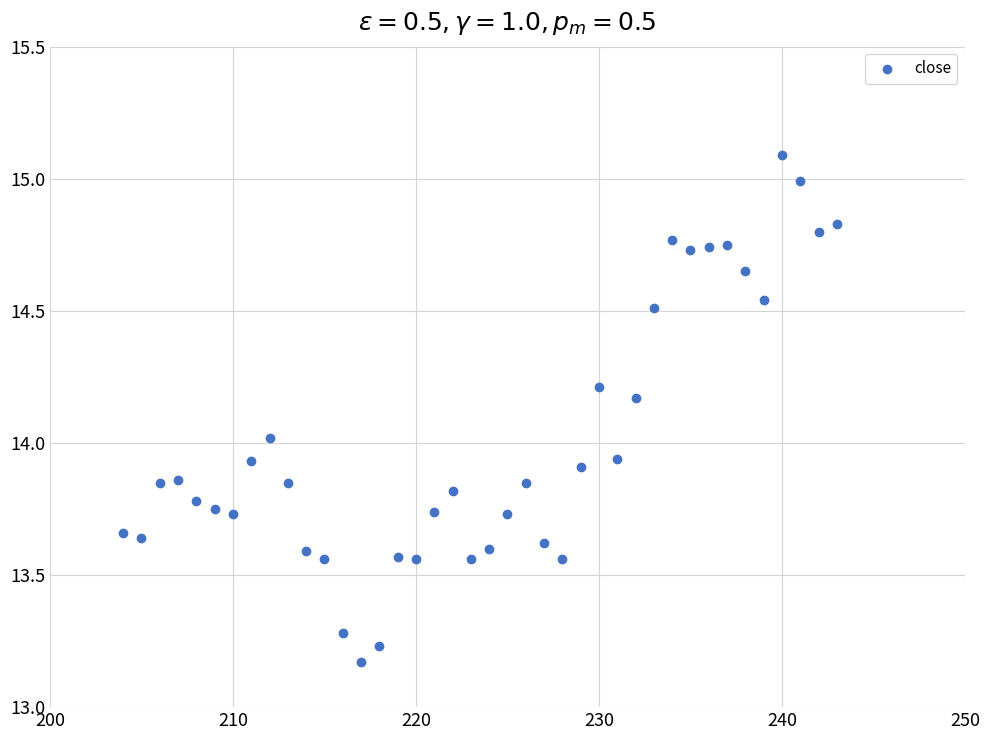

What is the range of X values (max minus min)?

39.0